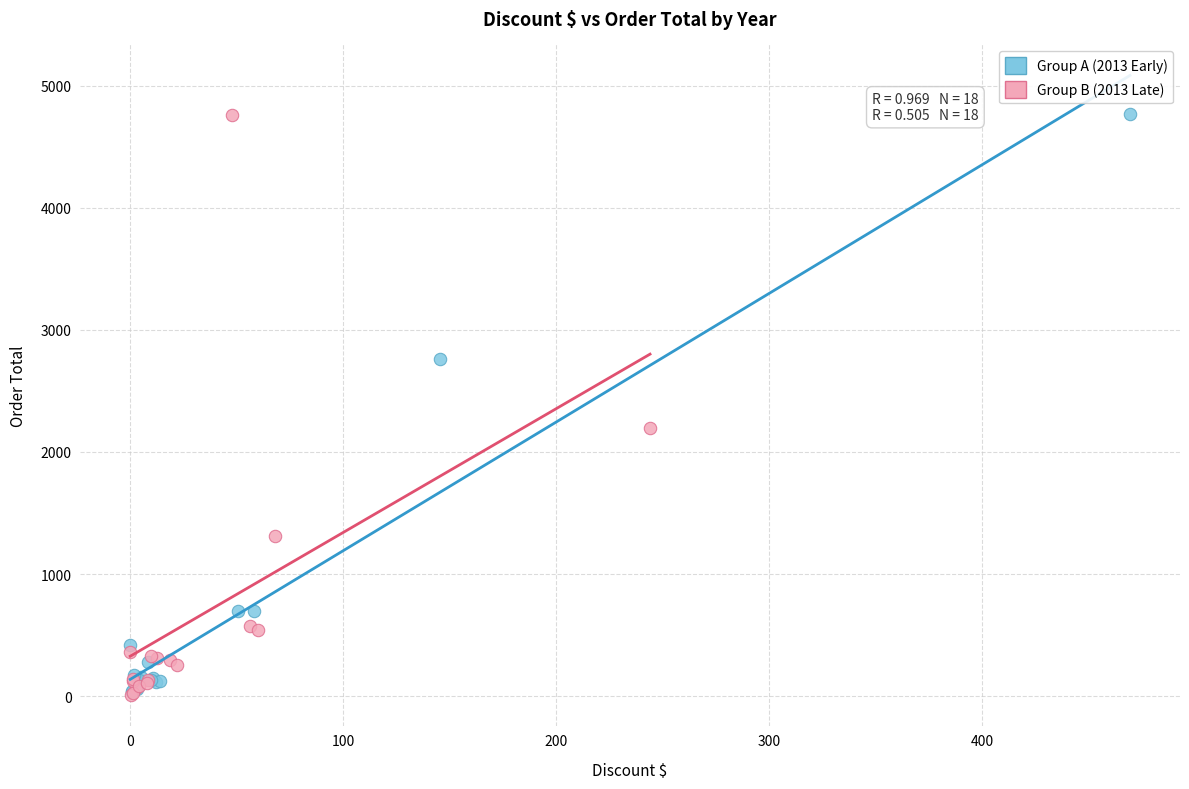

What are all the series names shown in the legend?

Group A (2013 Early), Group B (2013 Late)